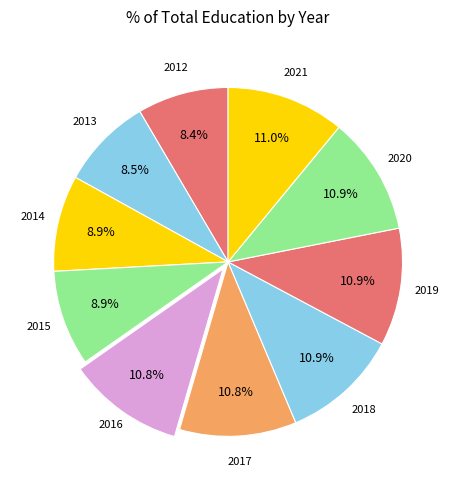

How many segments does this pie chart have?

10